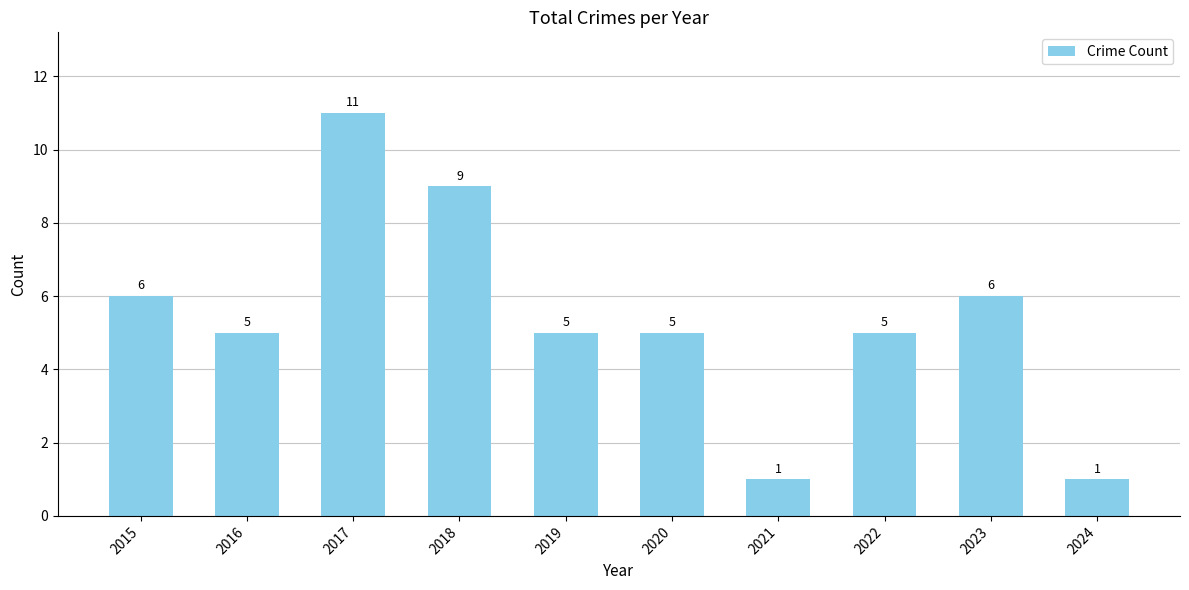

Reading left to right, list all the values displayed in this chart.

2015=6	2016=5	2017=11	2018=9	2019=5	2020=5	2021=1	2022=5	2023=6	2024=1